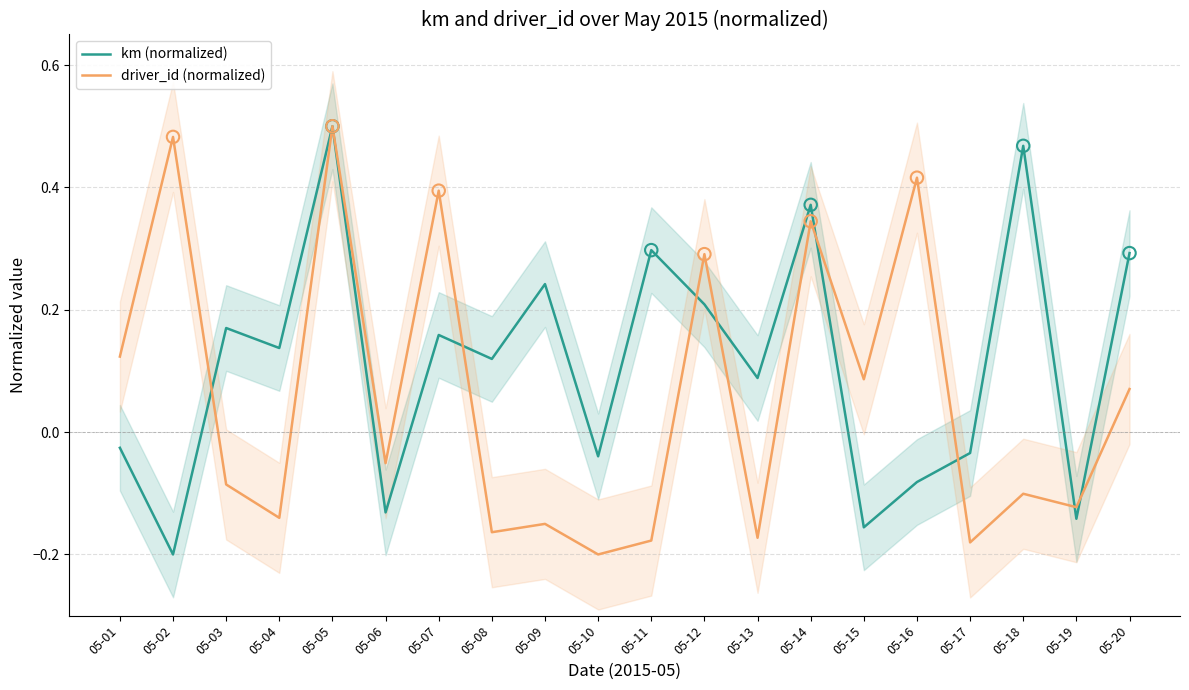

Which series has the widest spread of Y values?

km (normalized)